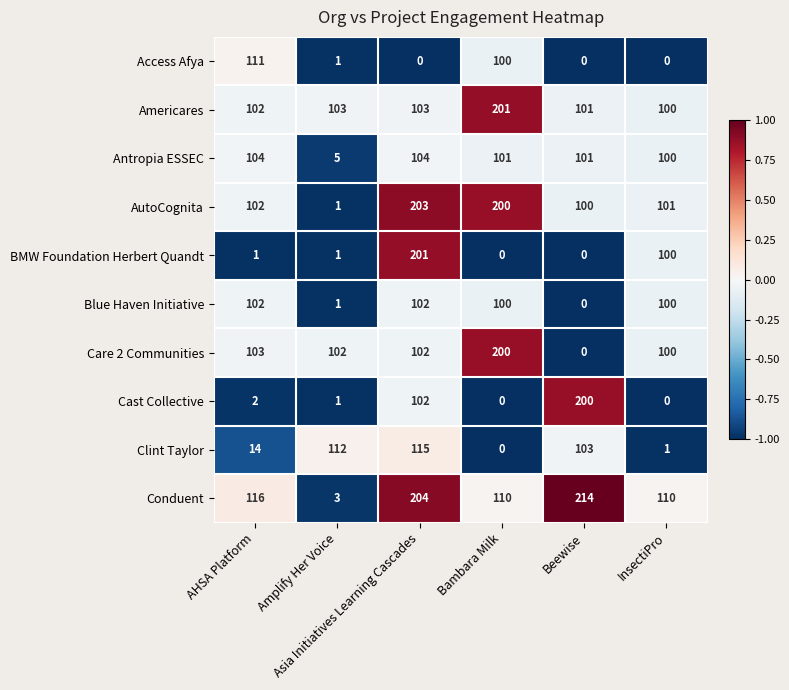

What is the average value of the Care 2 Communities series?

101